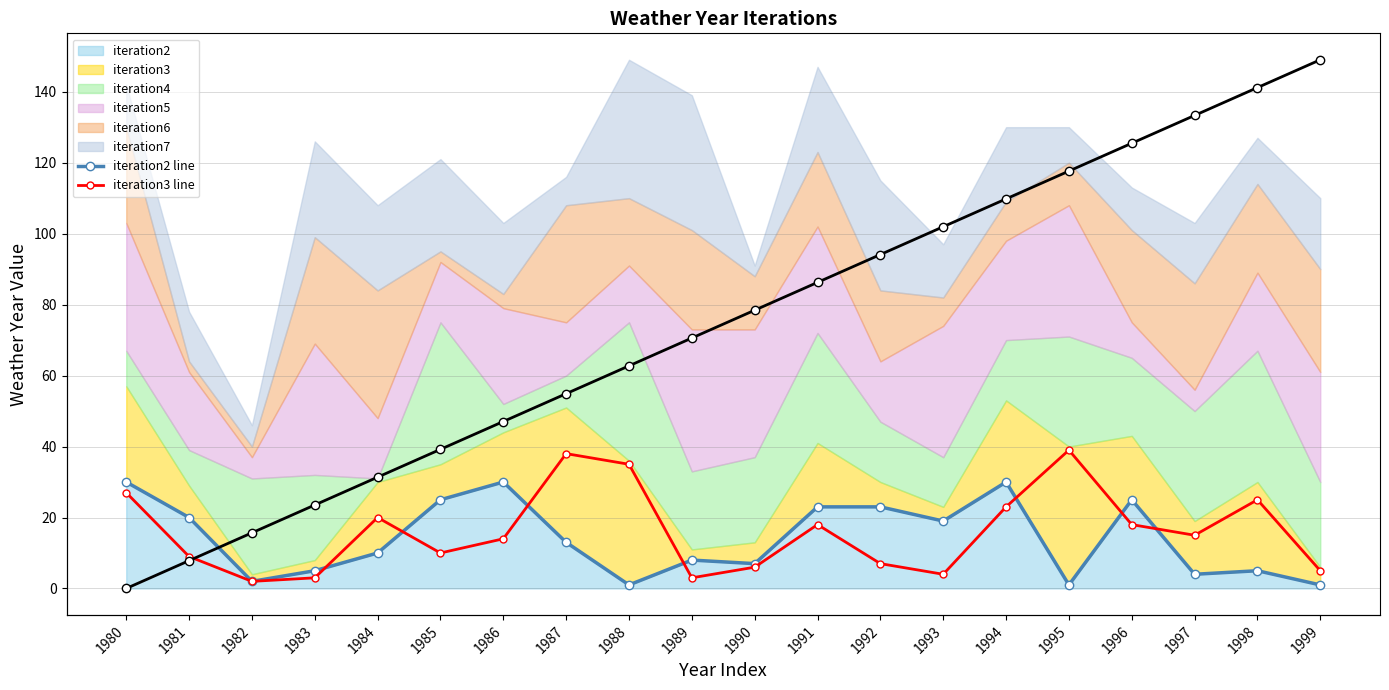

How many times do iteration2 line and iteration3 line cross each other?

7